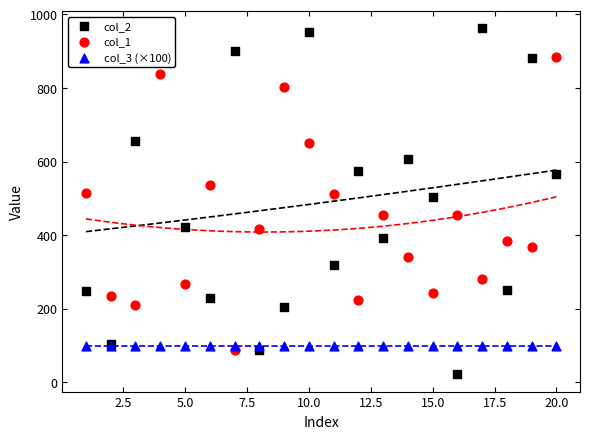

Which series contains the lowest Y value?

col_2